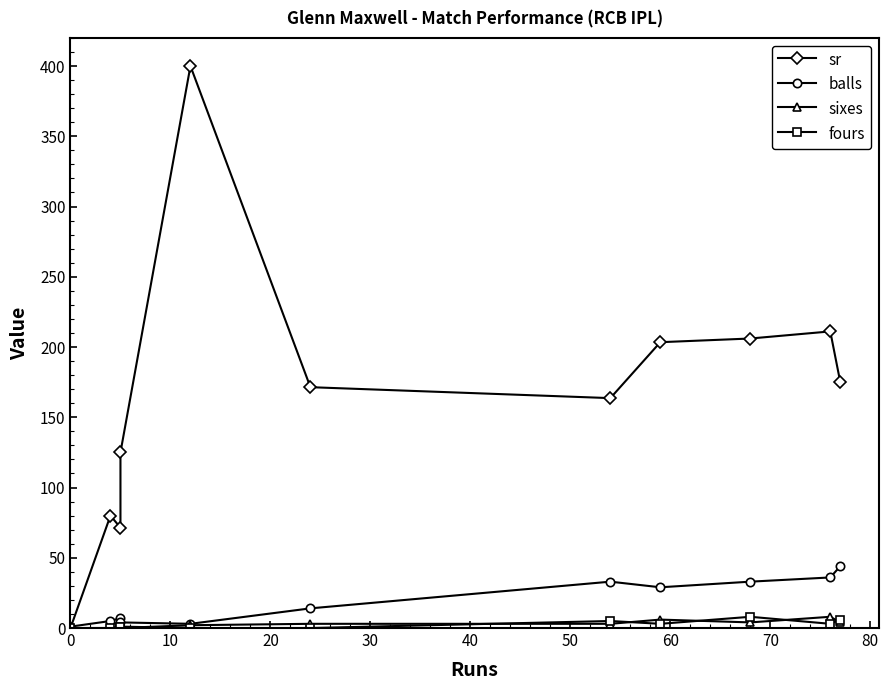

What is the difference between the sixes values at 70 and 50?

3.0